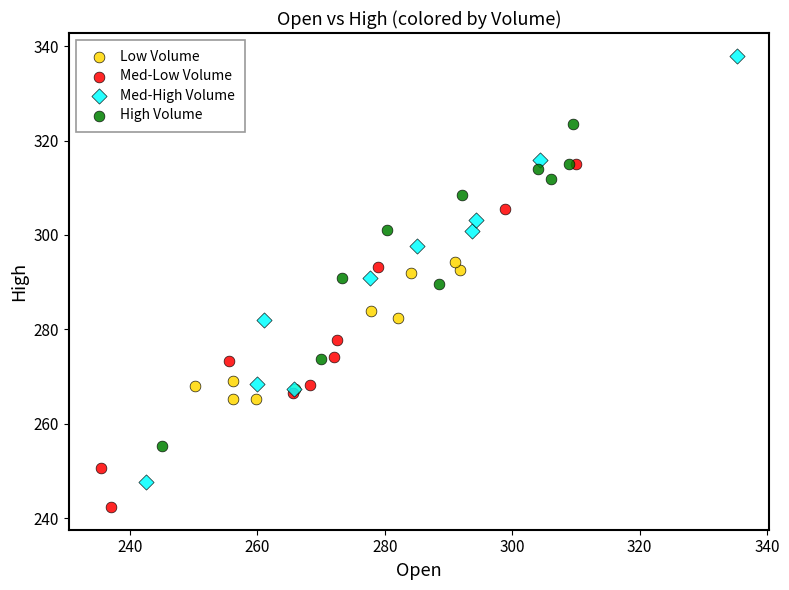

Which series reaches the maximum Y coordinate?

Med-High Volume